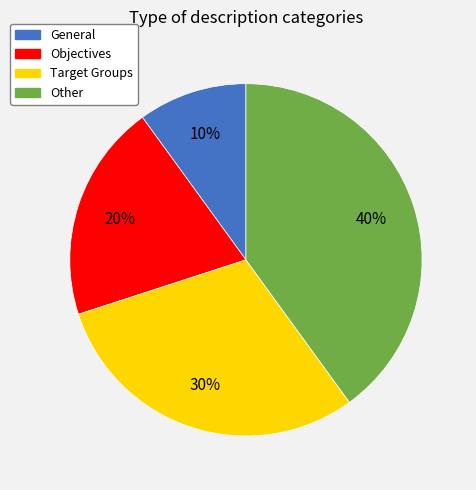

To the nearest percent, what percentage of the pie is General?

10%